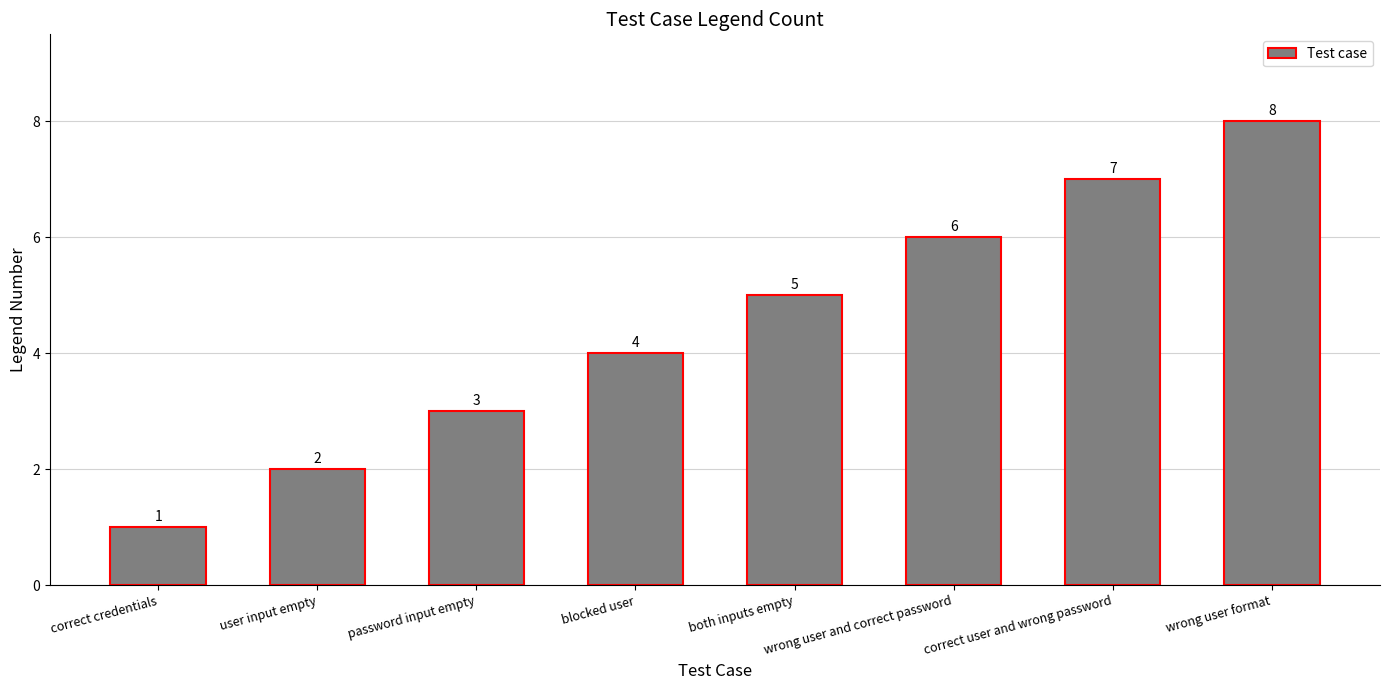

What is the label of the 7th bar from the left?

correct user and wrong password